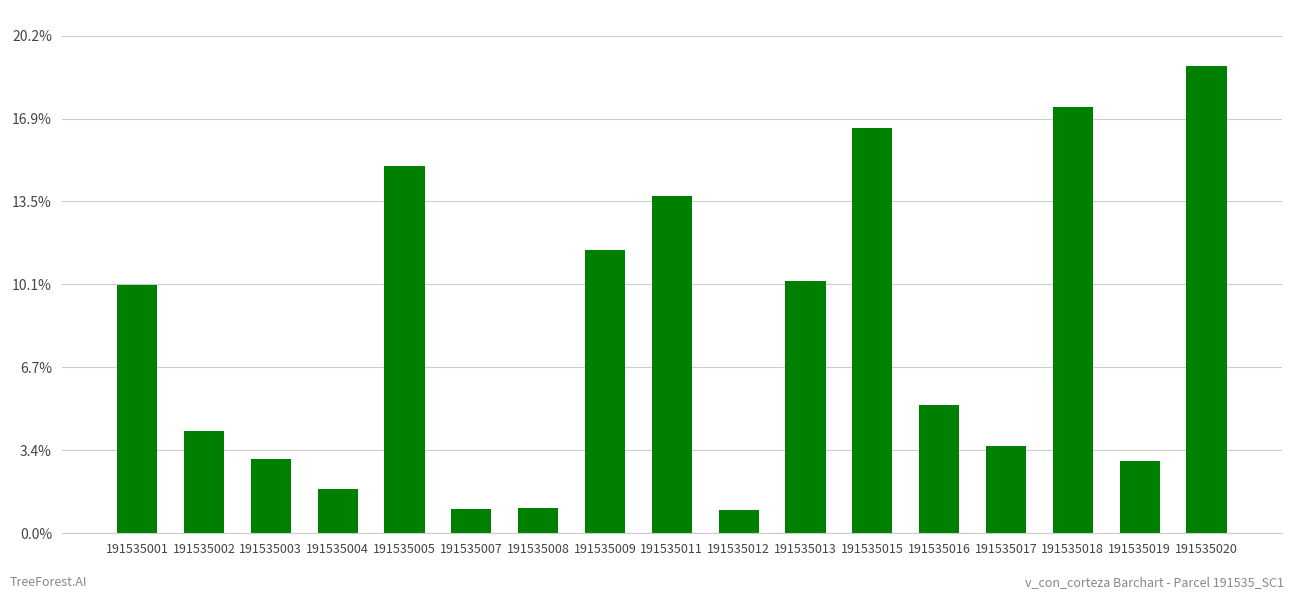

Are the bars horizontal?

No